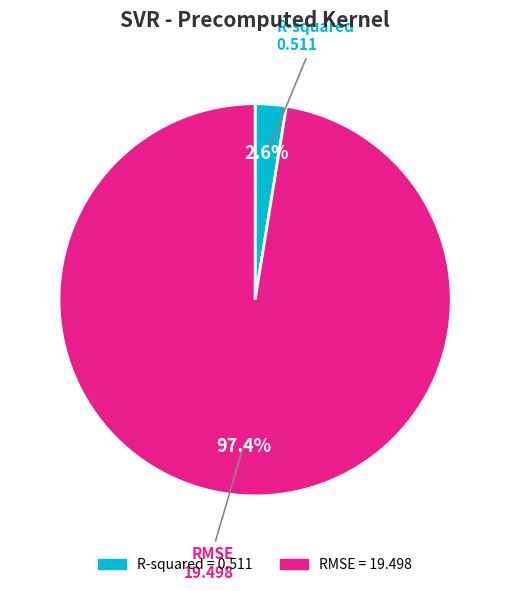

How many segments does this pie chart have?

2